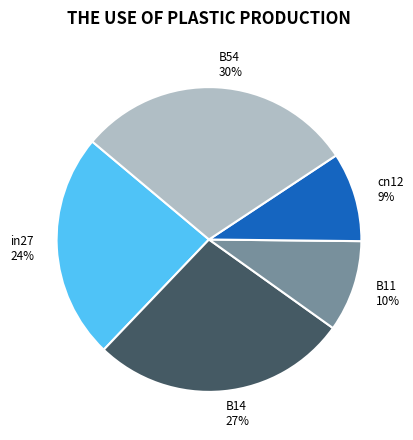

Combined, do cn12 and B11 account for over 50%?

No